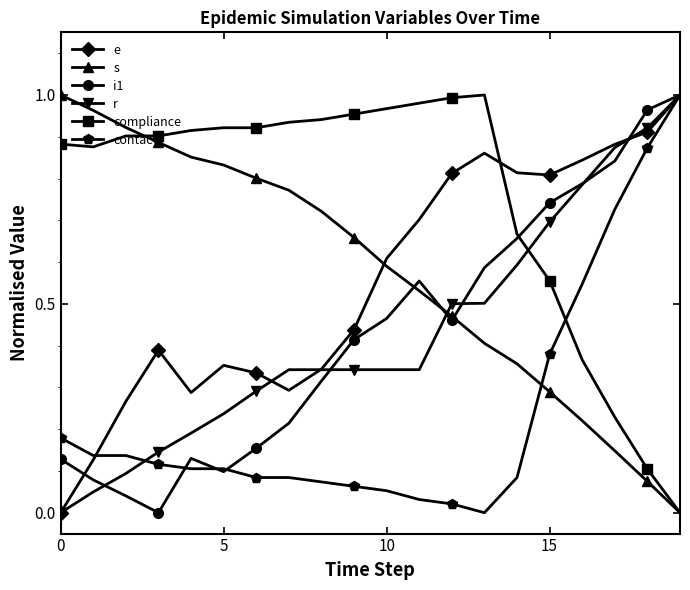

How many lines are shown in the chart?

6